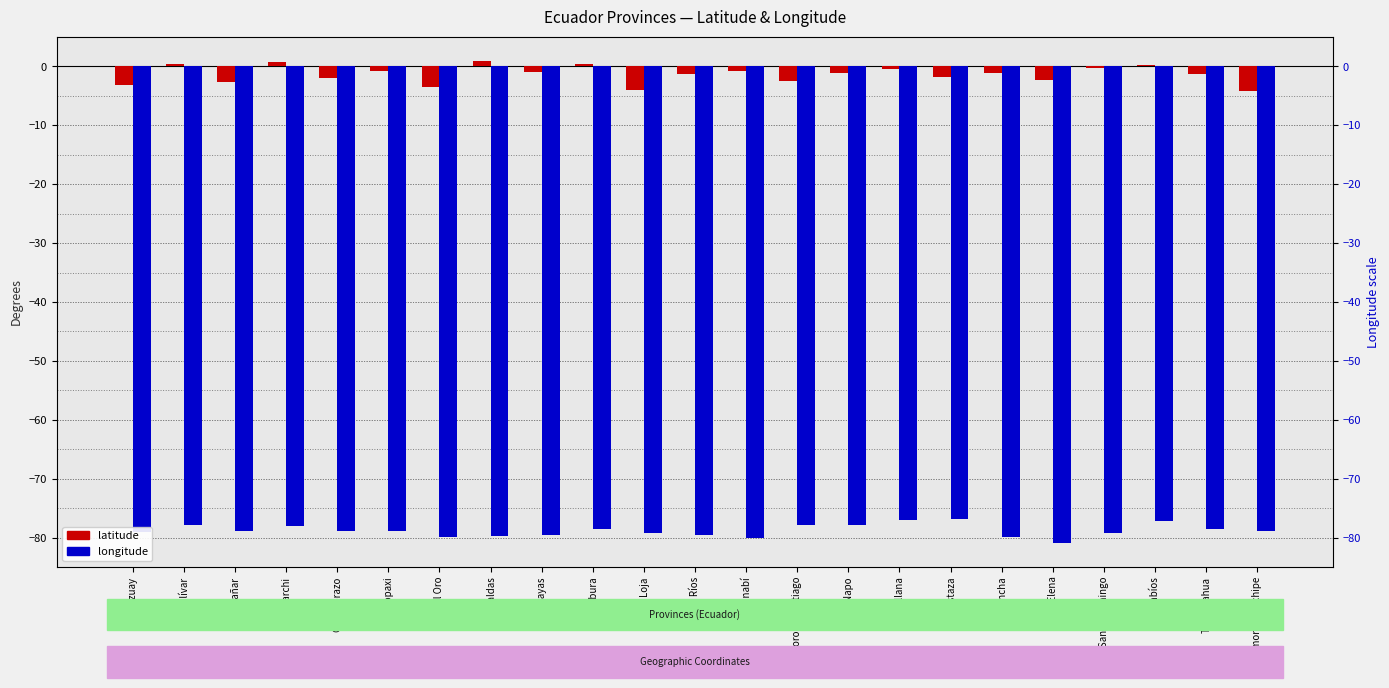

The latitude series shows -1.3 at Tungurahua. True or false?

True